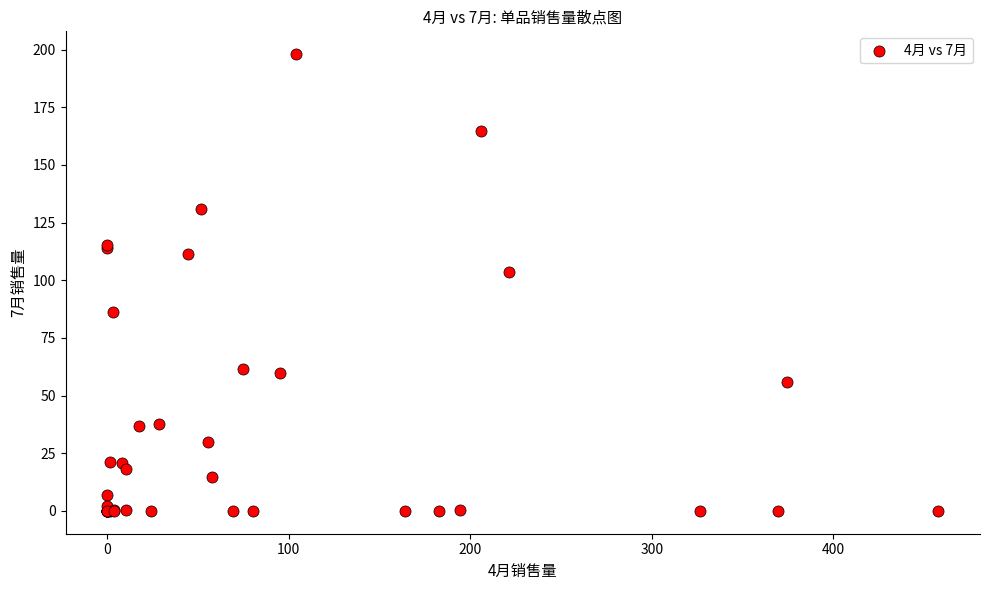

What Y value in the scatter plot is closest to 98?

103.6